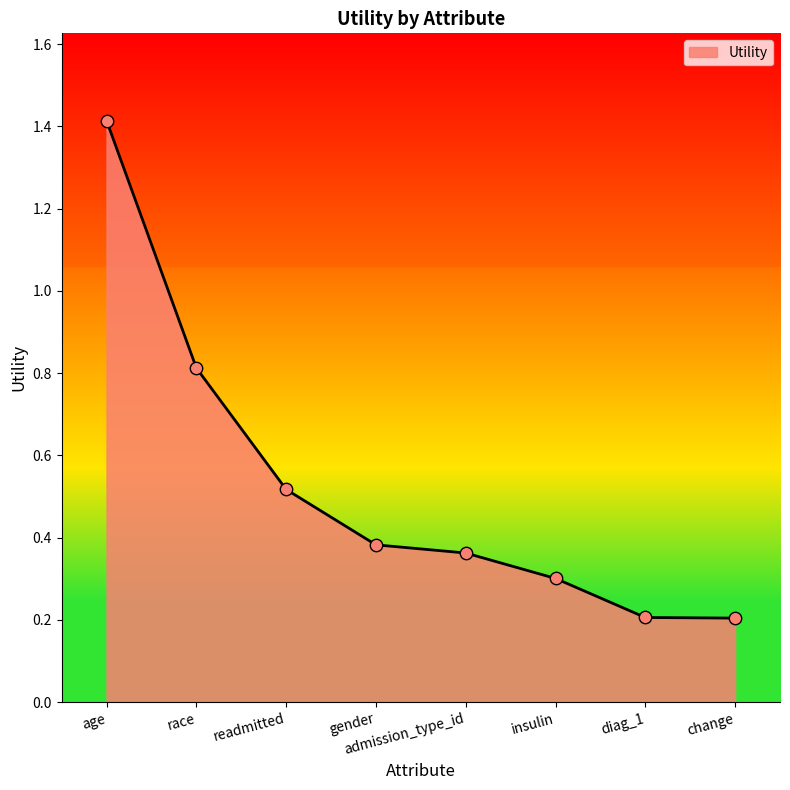

What is the change in value from race to diag_1?

-0.6